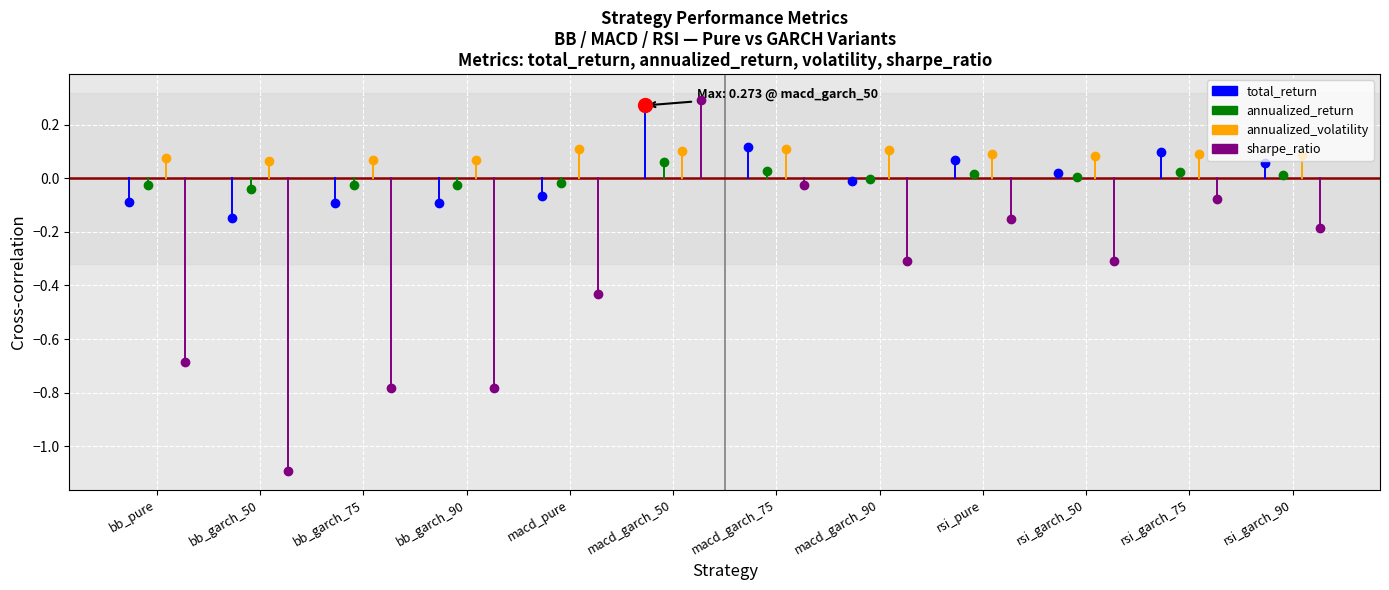

How many series are shown in this chart?

4